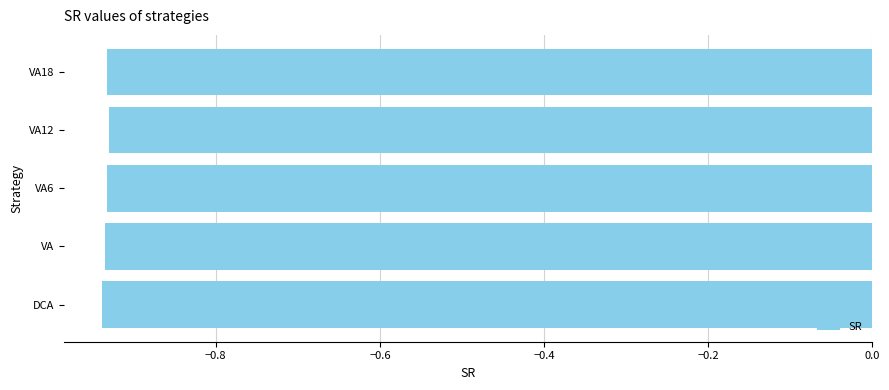

What is the sum of the values at VA and DCA?

-1.9